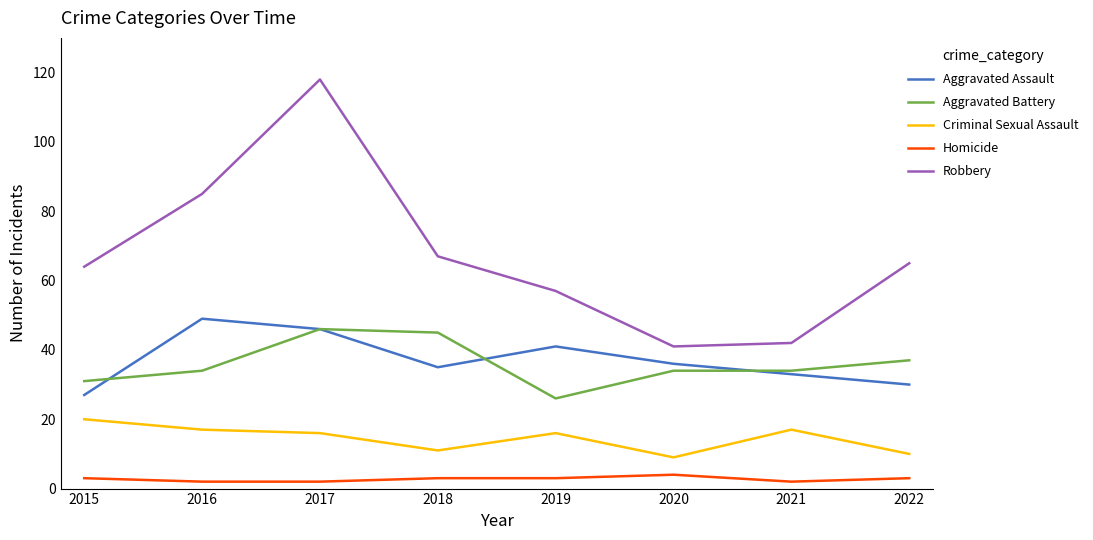

True or false: Aggravated Assault and Homicide intersect in this chart.

False